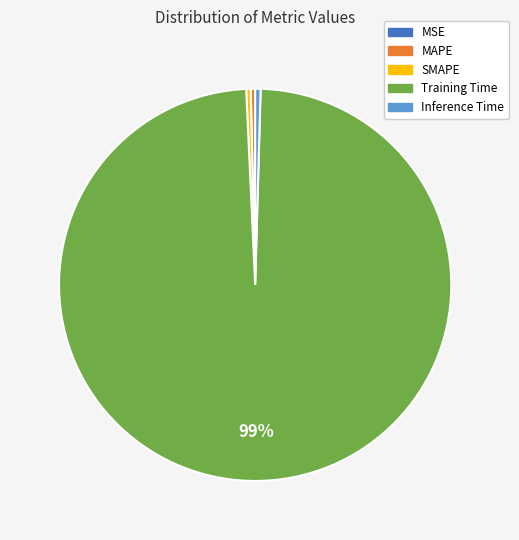

Combined, do SMAPE and MAPE account for over 50%?

No